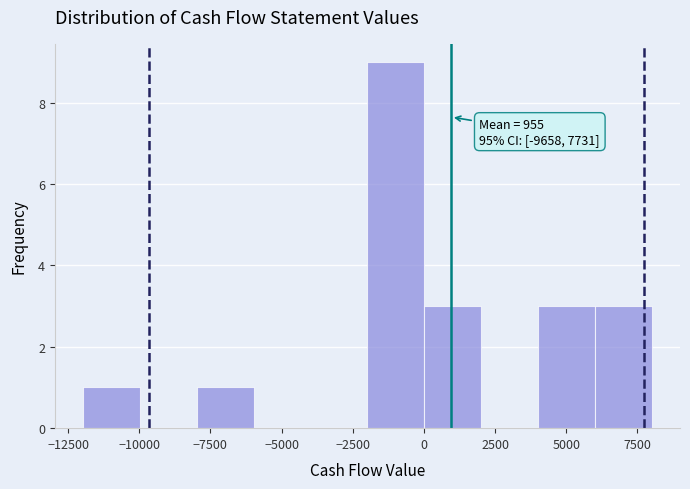

Around what value on the x-axis is the tallest bar? Give the approximate position of its centre, as read against the axis.

-1000